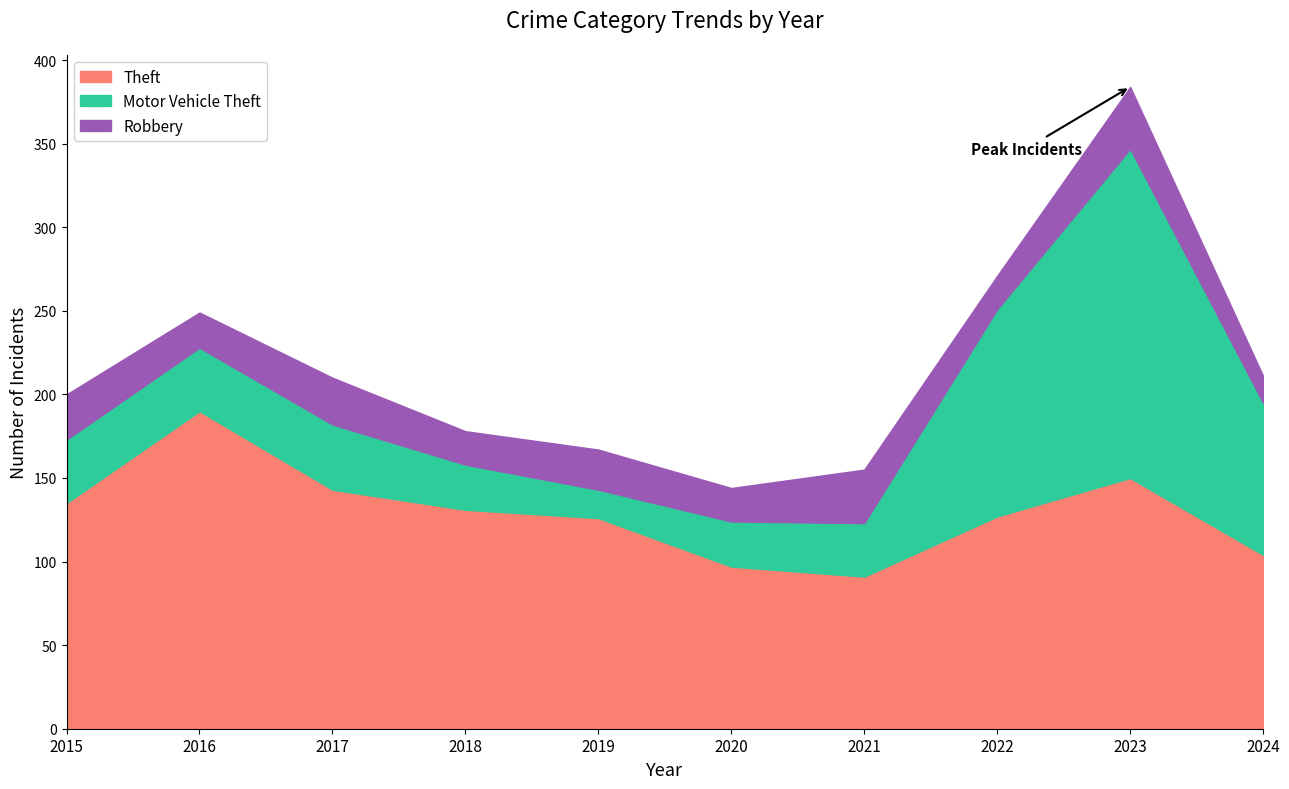

Which series has the largest range (max minus min)?

Motor Vehicle Theft